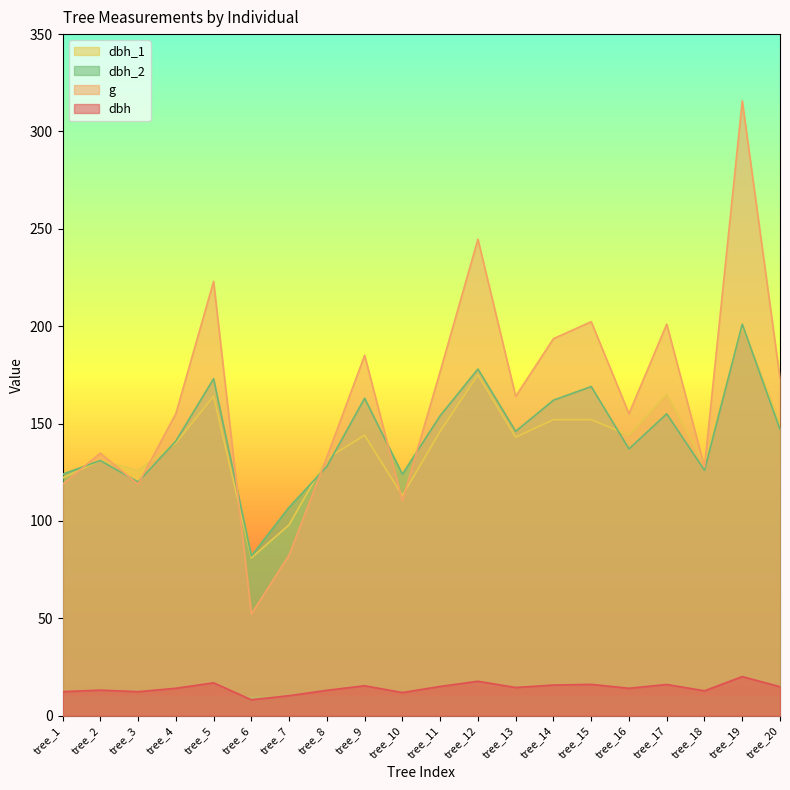

How many intersections are there between g and dbh_1?

9